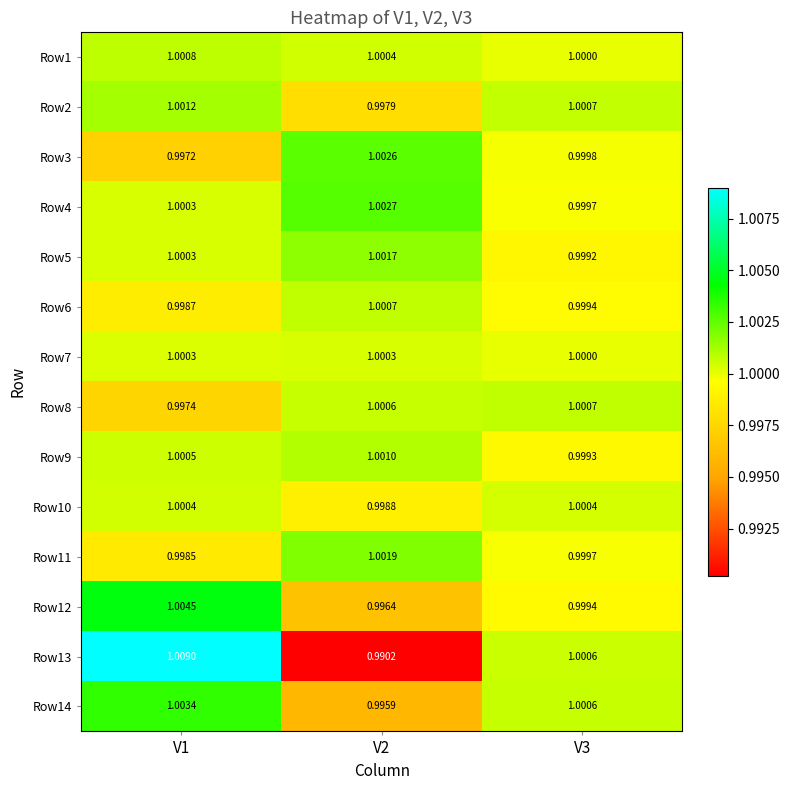

Count the number of data series in this chart.

14